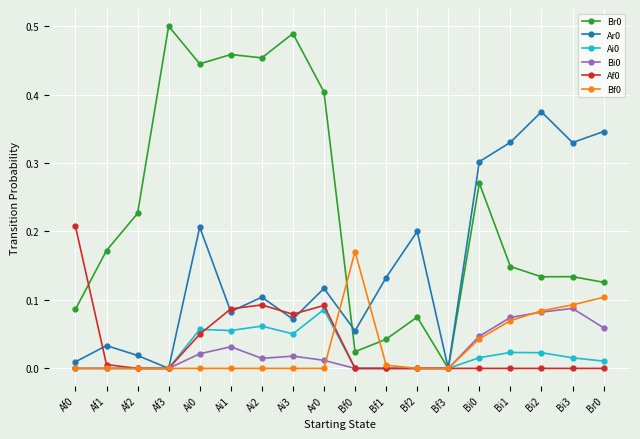

What is the label of the 8th point from the left?

Ai3